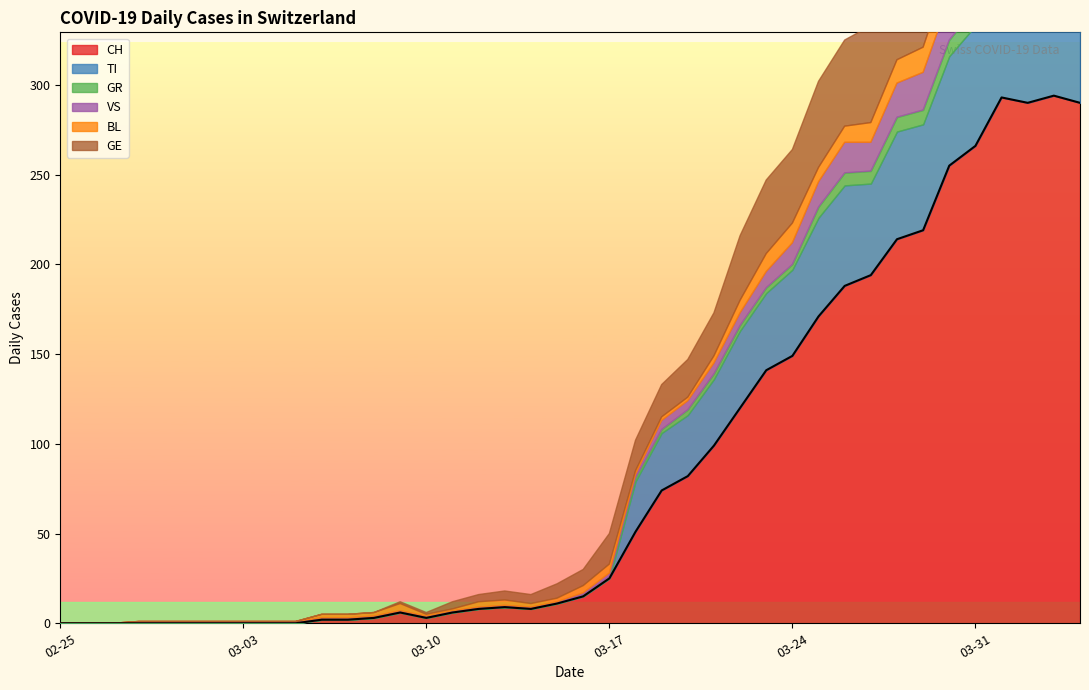

True or false: VS has a value of 12 at 2020-03-24.

True